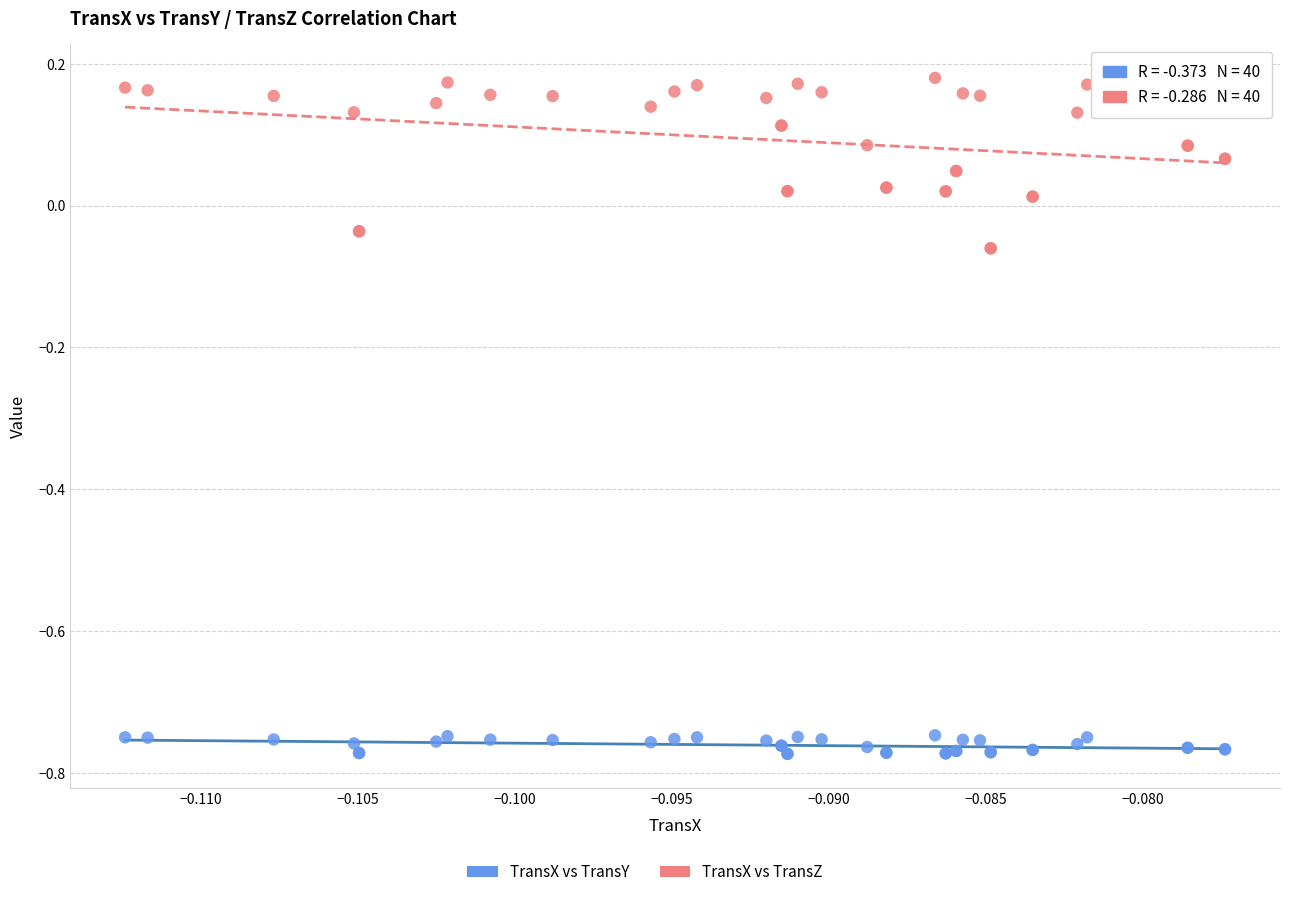

Which series has the largest Y range (max minus min)?

TransX vs TransZ